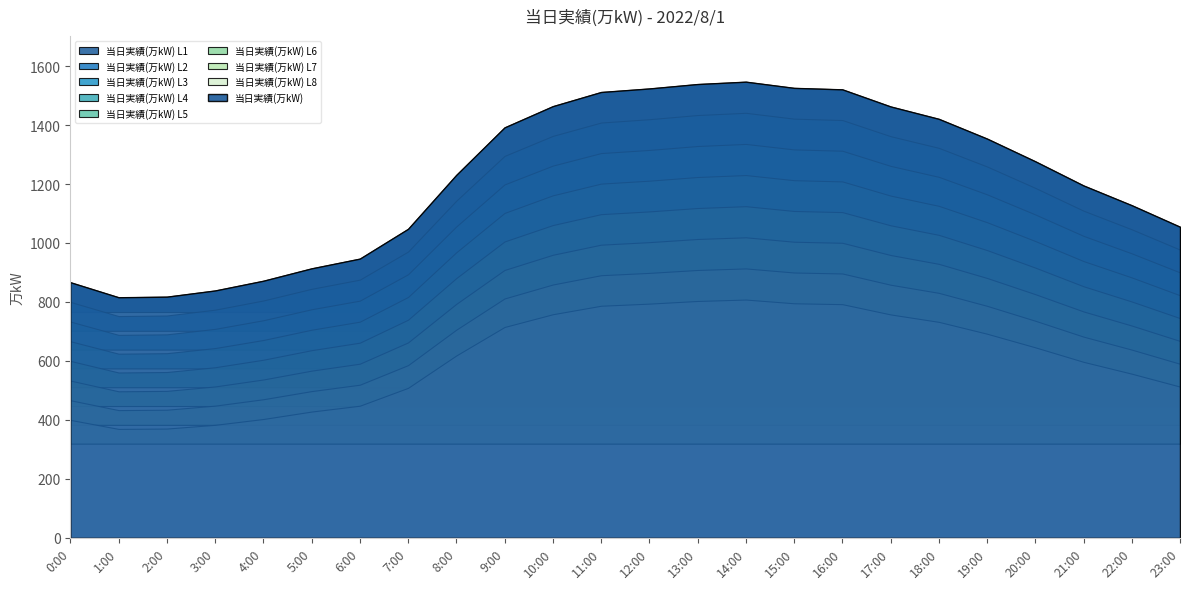

List the labels in order of value, smallest first.

1:00, 2:00, 3:00, 0:00, 4:00, 5:00, 6:00, 7:00, 23:00, 22:00, 21:00, 8:00, 20:00, 19:00, 9:00, 18:00, 17:00, 10:00, 11:00, 16:00, 12:00, 15:00, 13:00, 14:00